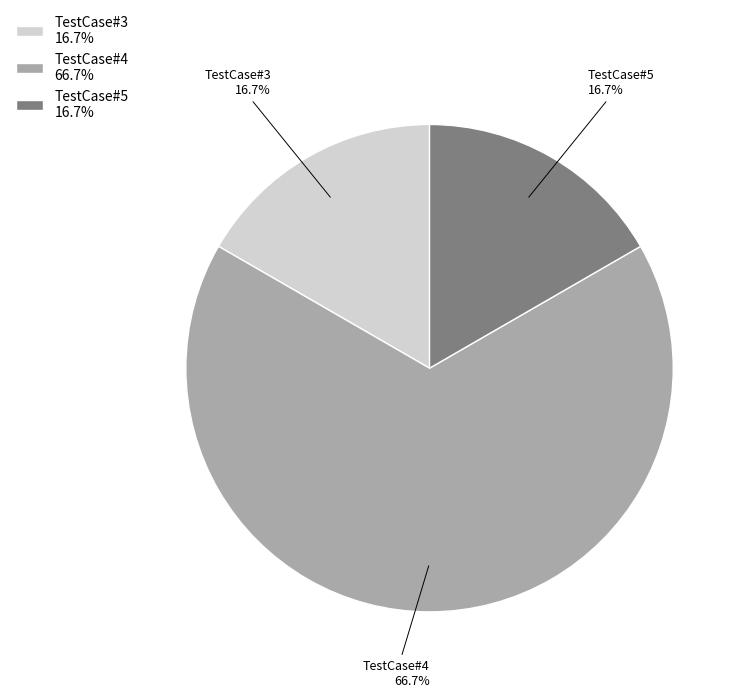

Does TestCase#5 represent more than half of the total?

No